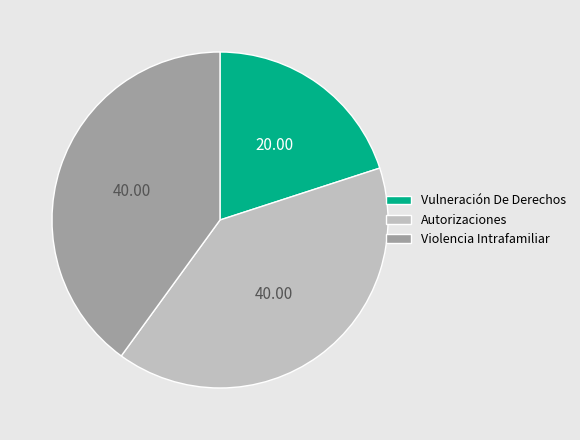

Approximately how many times larger is the value at Autorizaciones compared to Vulneración De Derechos?

2.0